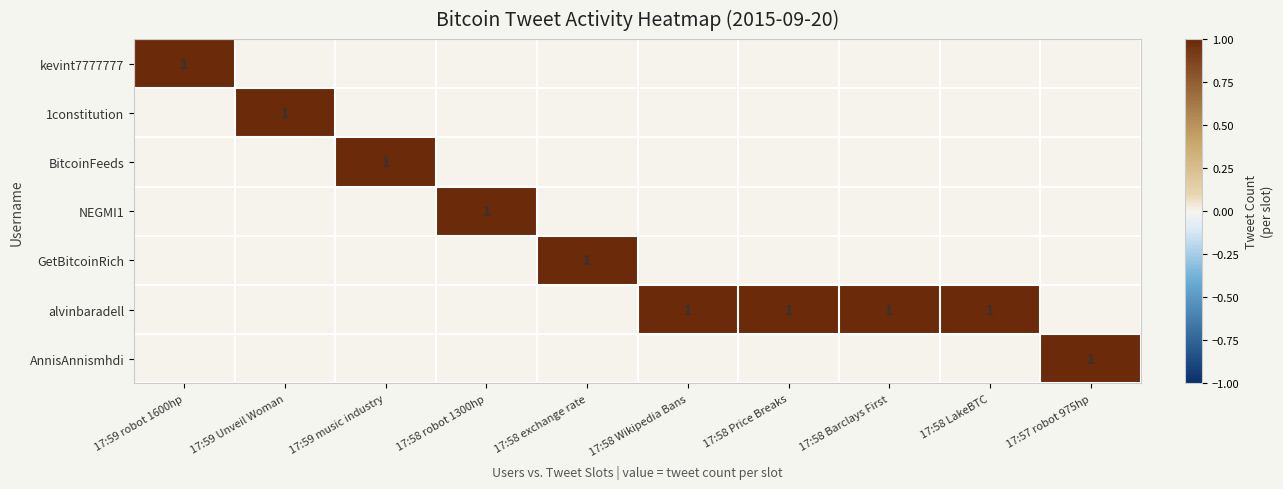

Between 17:58 exchange rate and 17:58 Barclays First, which series saw the biggest shift?

GetBitcoinRich